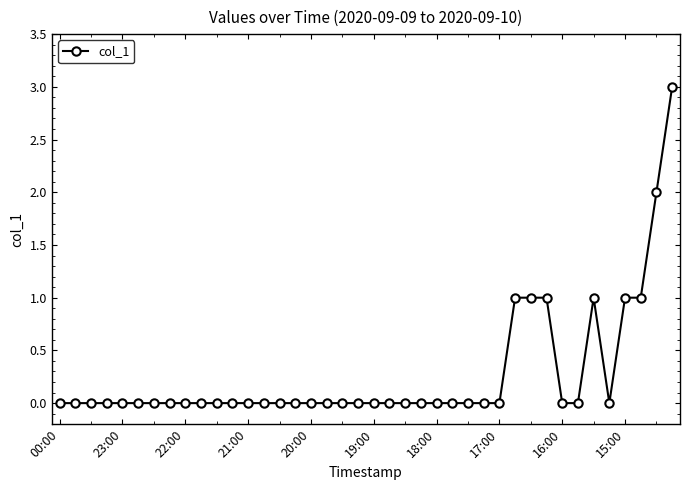

Does the chart have visible grid lines?

No